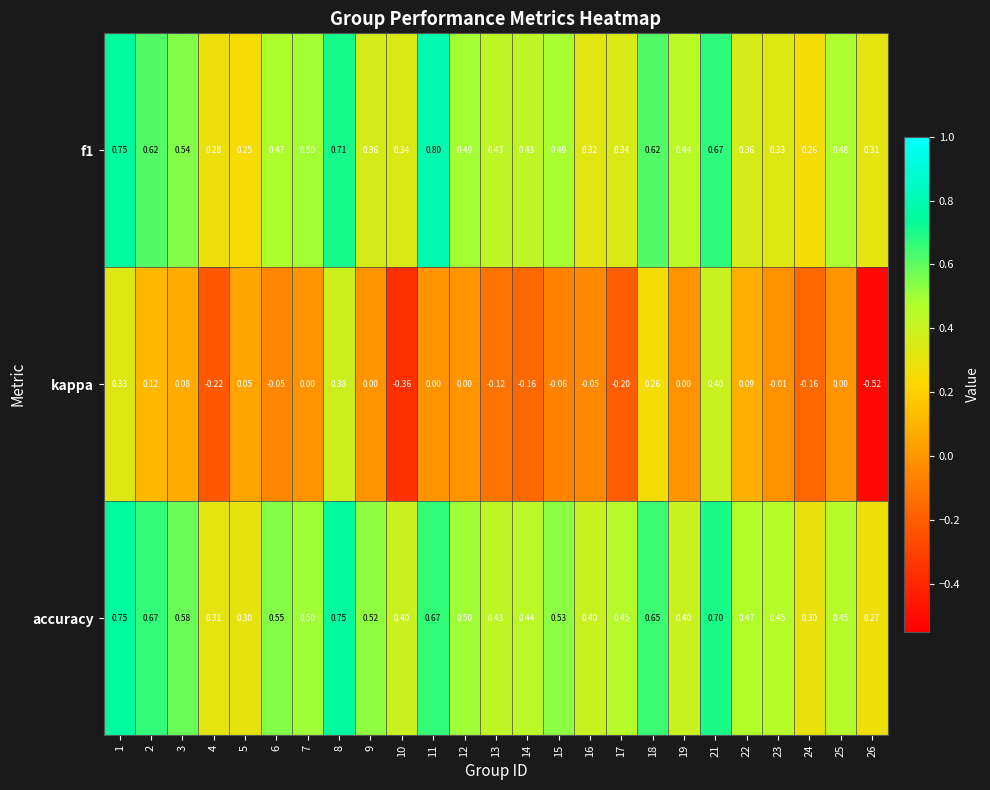

What is the greatest value displayed?

0.8